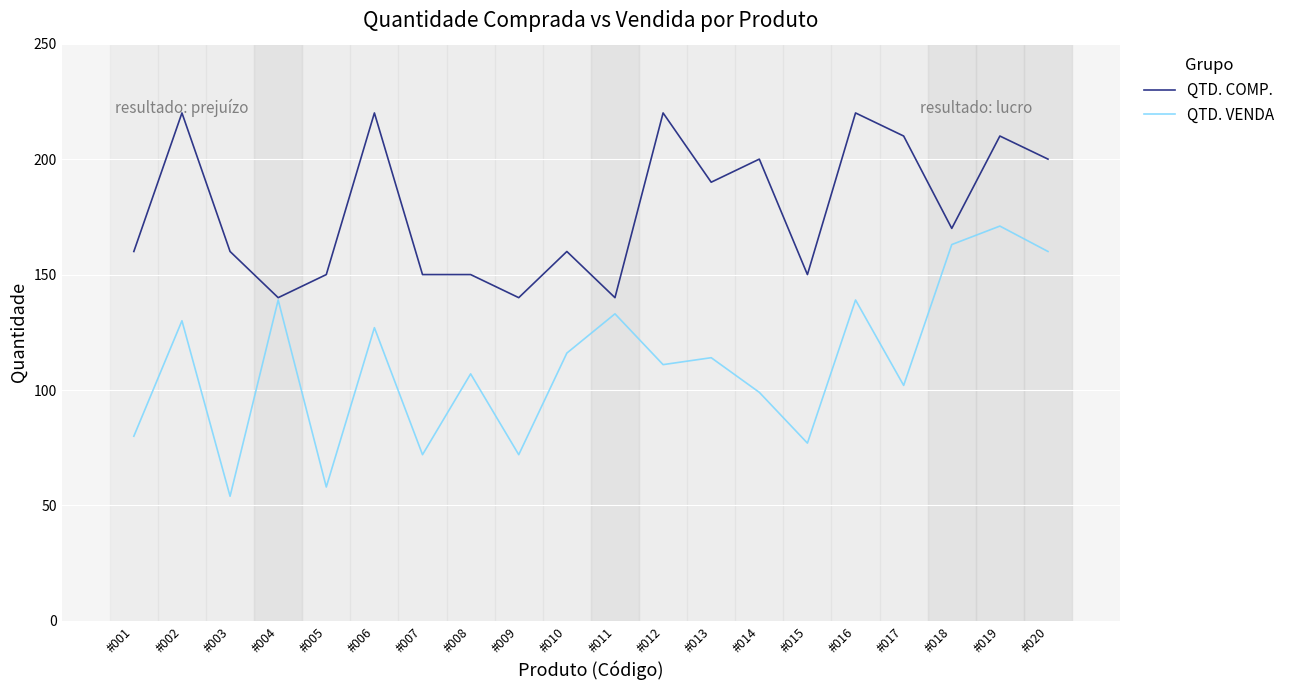

Reading left to right, transcribe all the data shown in this chart.

QTD. COMP.: #001=160	#002=220	#003=160	#004=140	#005=150	#006=220	#007=150	#008=150	#009=140	#010=160	#011=140	#012=220	#013=190	#014=200	#015=150	#016=220	#017=210	#018=170	#019=210	#020=200
QTD. VENDA: #001=80	#002=130	#003=54	#004=139	#005=58	#006=127	#007=72	#008=107	#009=72	#010=116	#011=133	#012=111	#013=114	#014=99	#015=77	#016=139	#017=102	#018=163	#019=171	#020=160